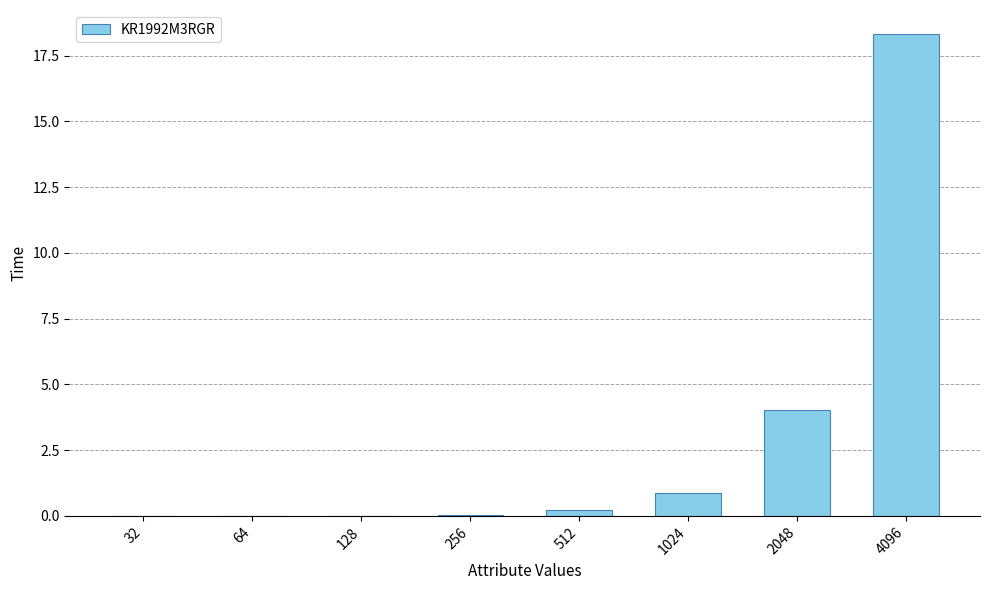

What is the sum of all values?

23.5